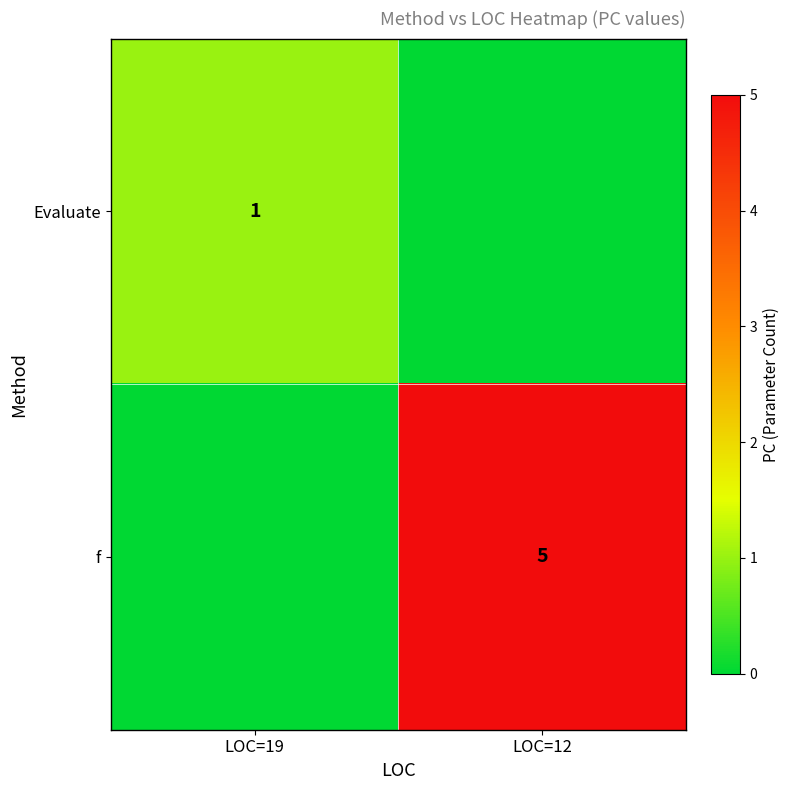

Count the number of data series in this chart.

2